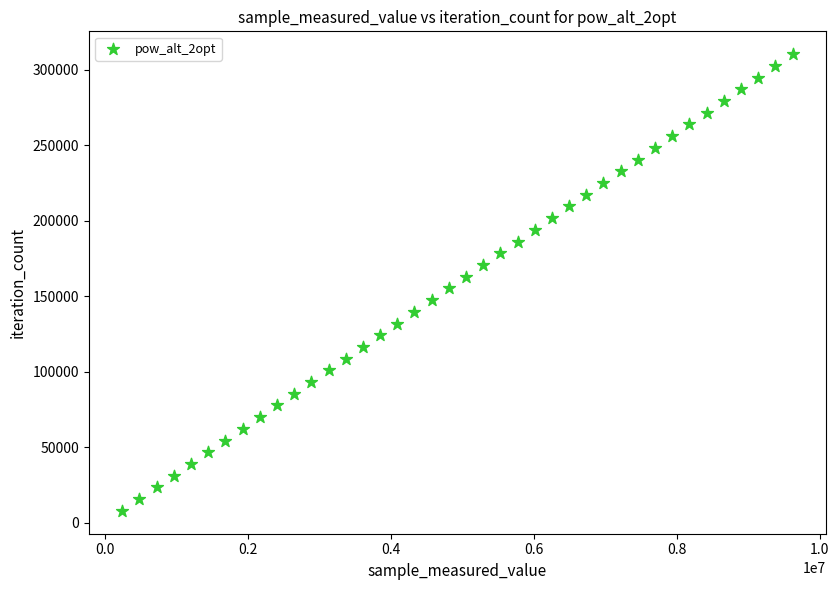

What is the range of Y values (max minus min)?

302562